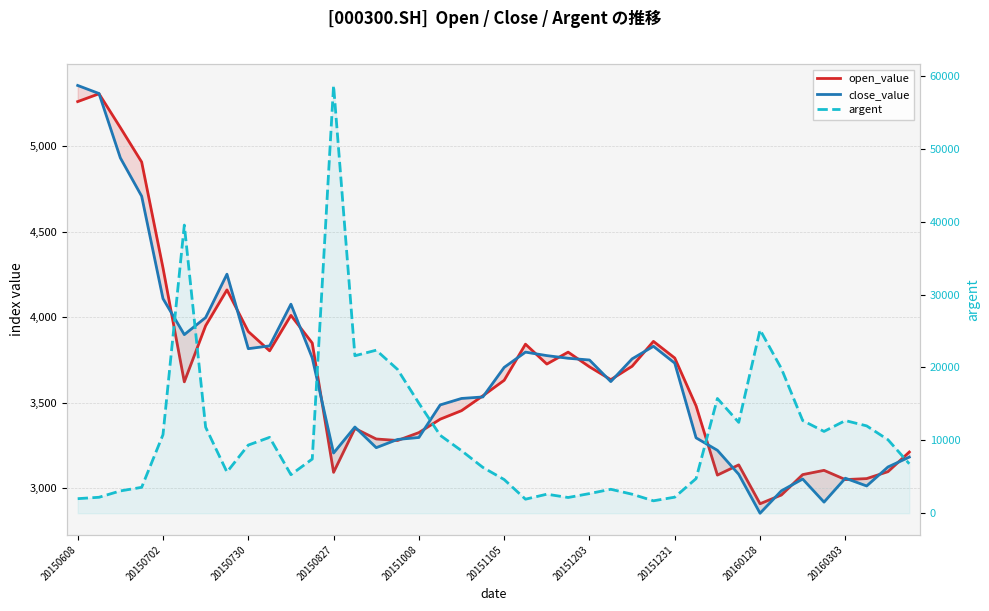

In argent, how many points are higher than both neighbors (excluding endpoints)?

9